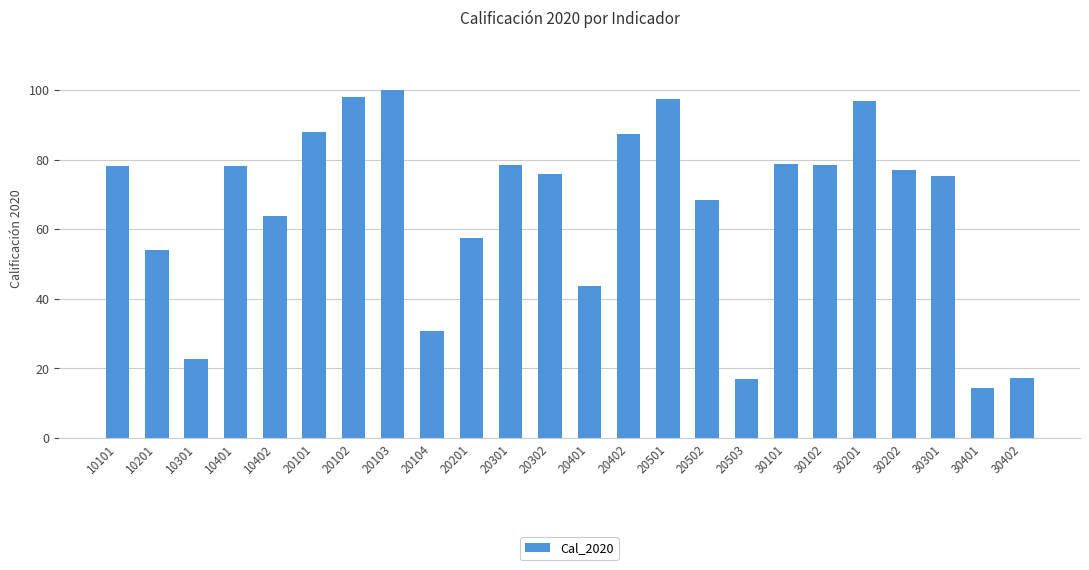

What is the difference between the maximum and minimum values?

85.7